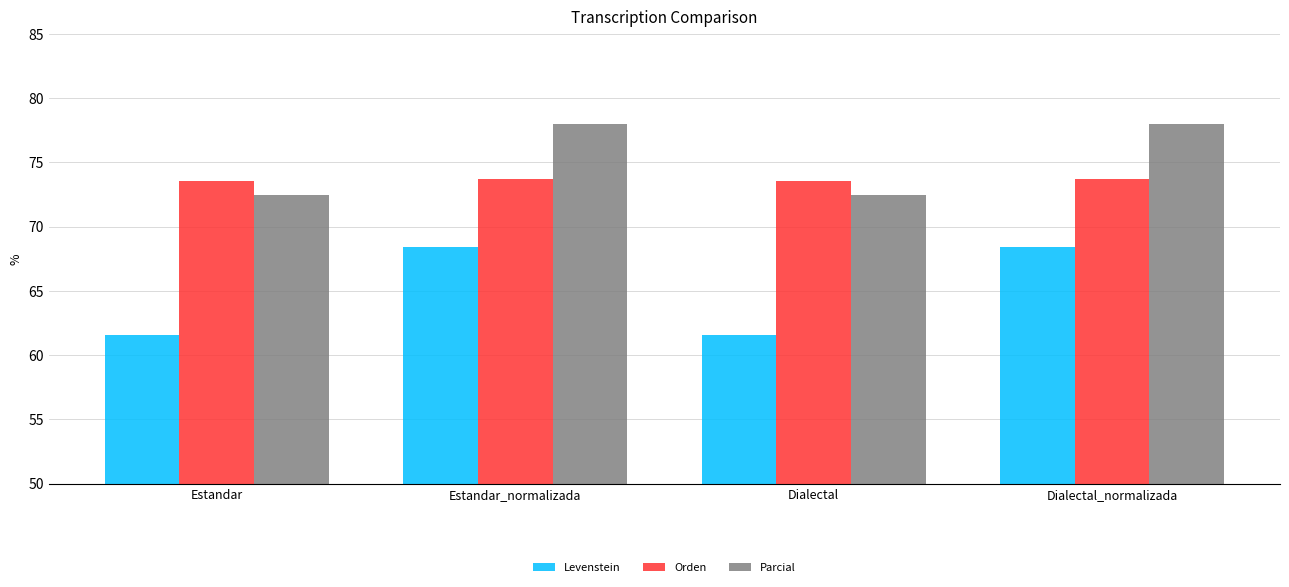

Reading right to left, extract all data points from this chart.

Levenstein: 68.4	61.6	68.4	61.6
Orden: 73.7	73.5	73.7	73.5
Parcial: 78.0	72.5	78.0	72.5